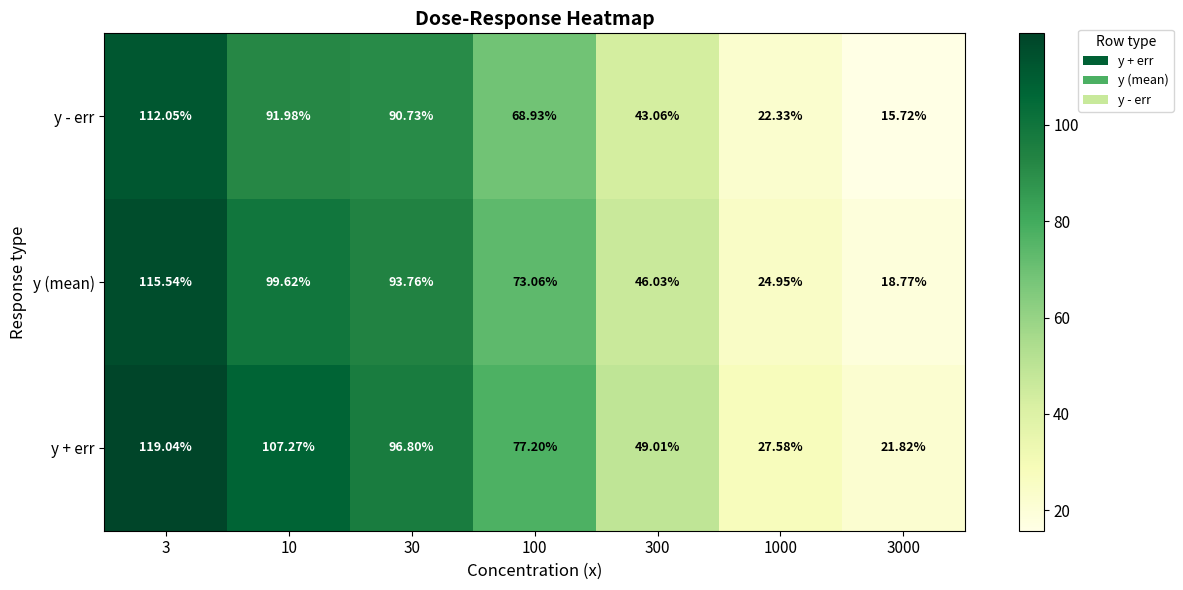

Which series has the largest total across all categories?

y + err